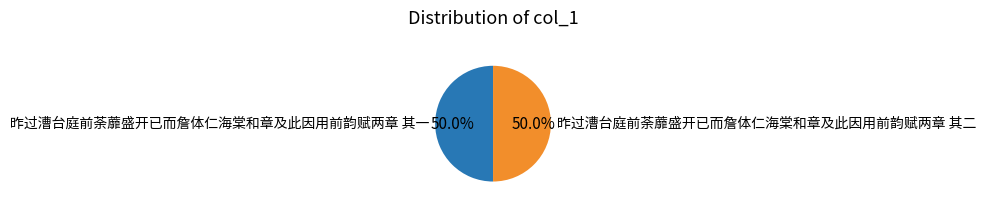

Approximately how many times larger is the value at 昨过漕台庭前荼蘼盛开已而詹体仁海棠和章及此因用前韵赋两章 其二 compared to 昨过漕台庭前荼蘼盛开已而詹体仁海棠和章及此因用前韵赋两章 其一?

1.0